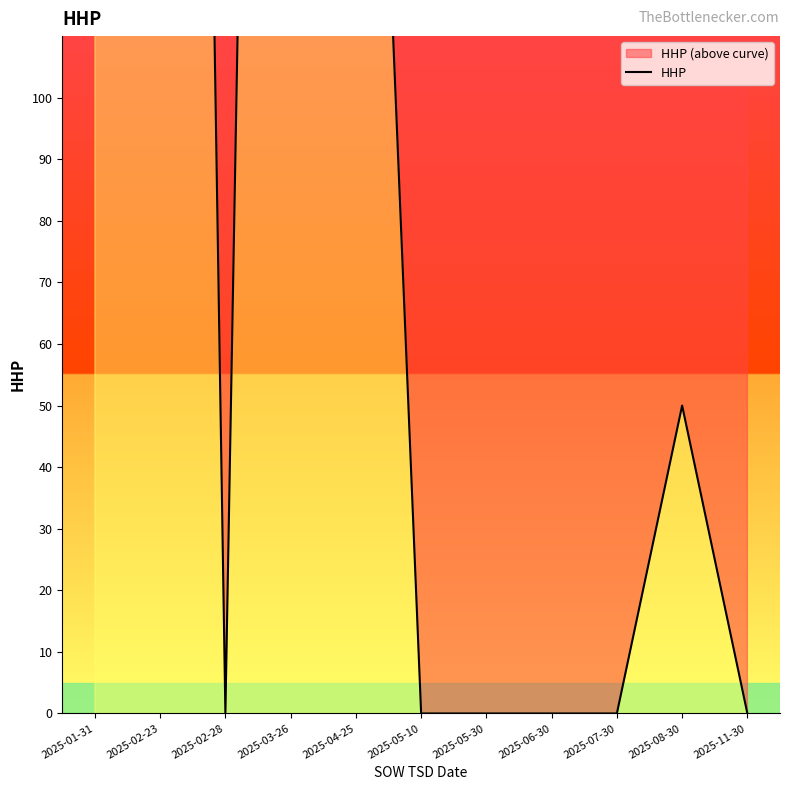

True or false: the data shows 361 at 2025-02-23.

False